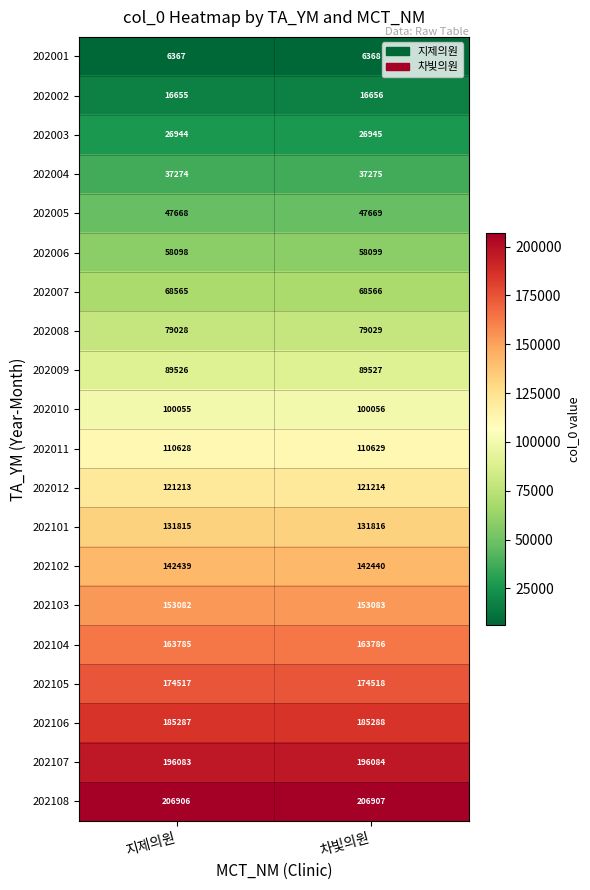

Which category has the lowest value in the 202005 series?

지제의원